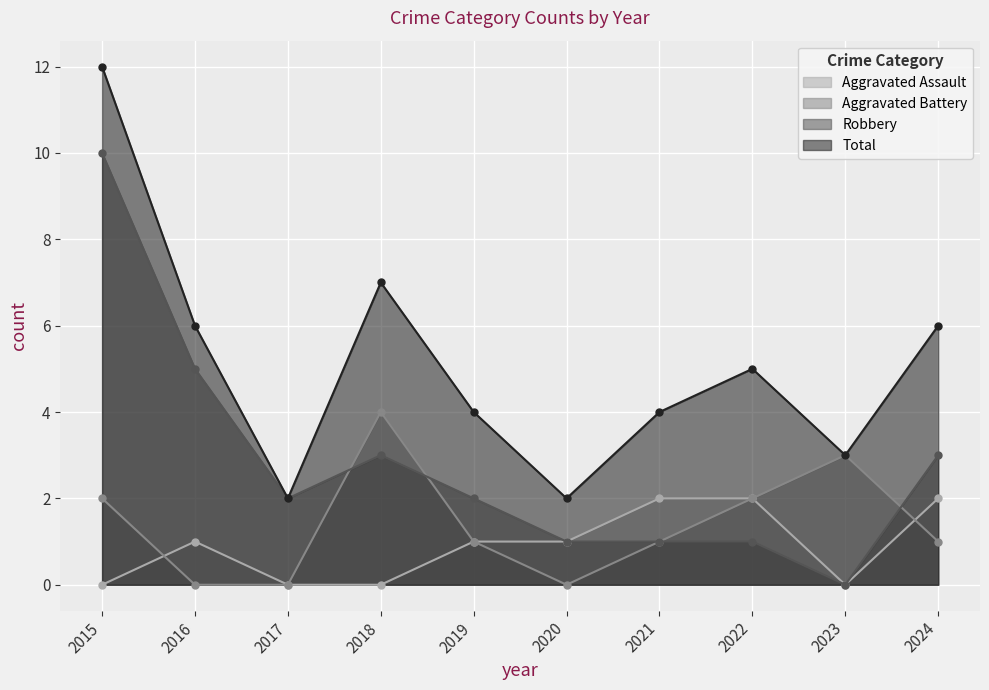

What are all the series names shown in the legend?

Aggravated Assault, Aggravated Battery, Robbery, Total